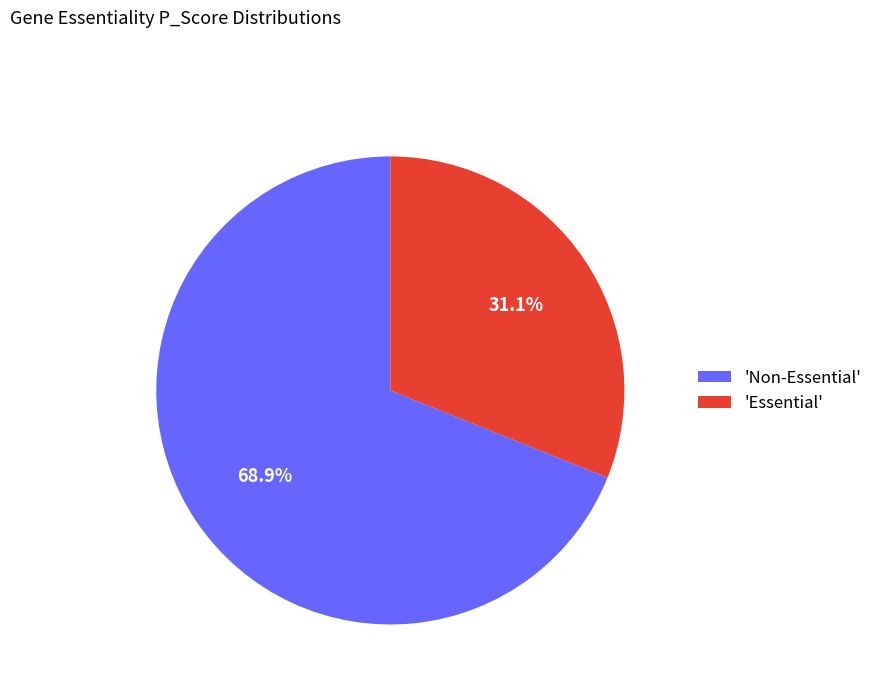

Which slice is the largest?

'Non-Essential'